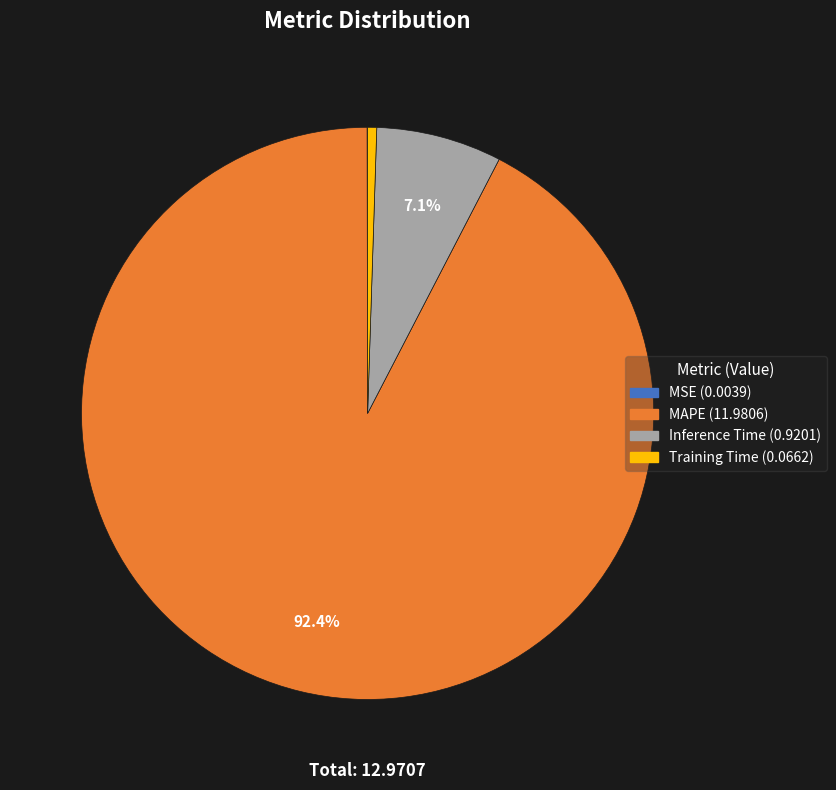

Is it true that Training Time is 11% of the pie?

False